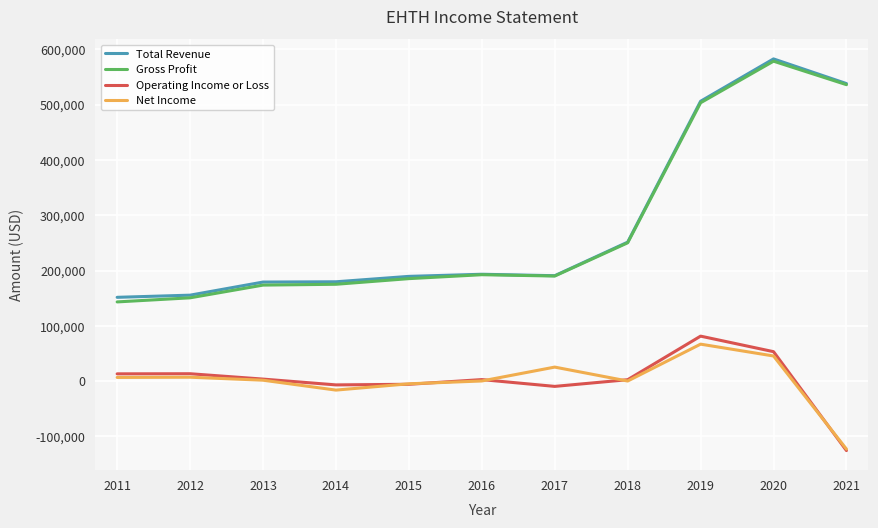

Which series has the widest spread of values?

Gross Profit